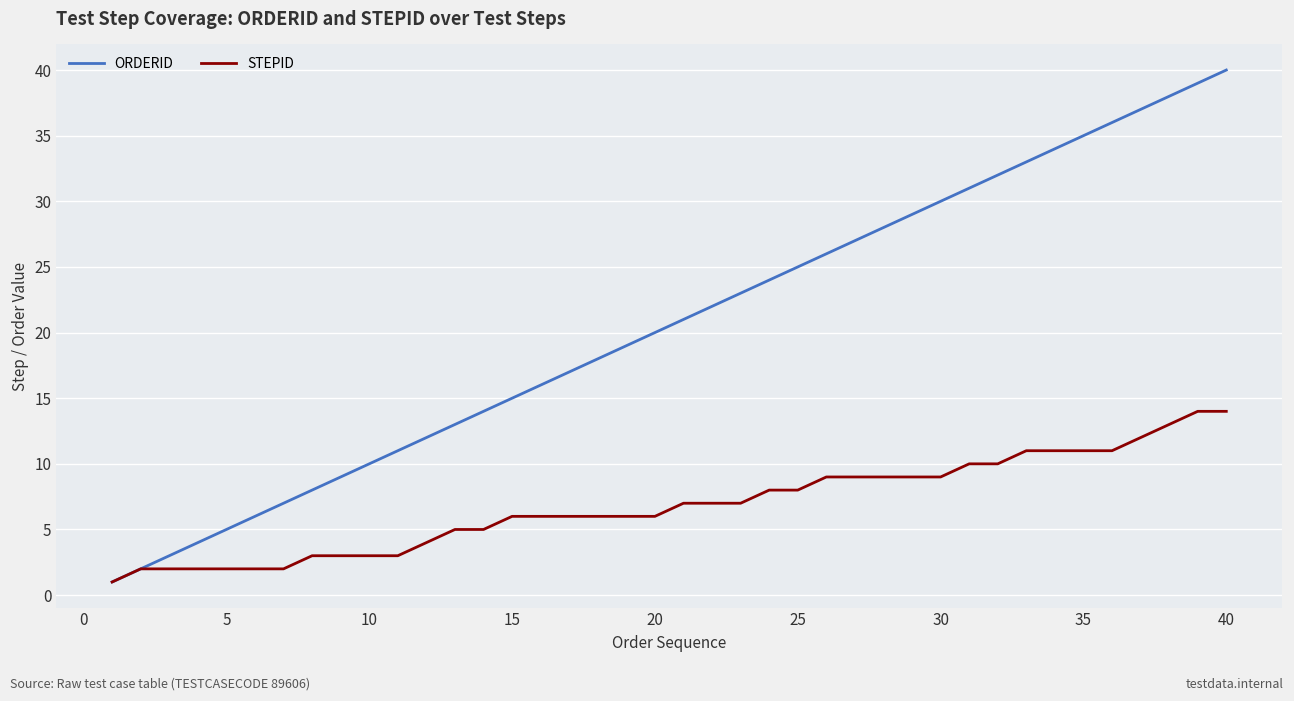

How many lines are shown in the chart?

2